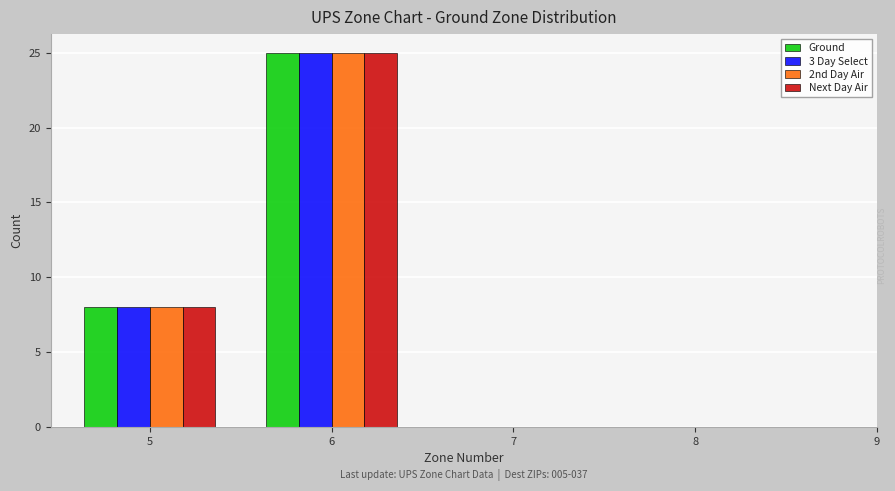

In the Ground series, which range on the x-axis has the tallest bar?

5.5 to 6.5